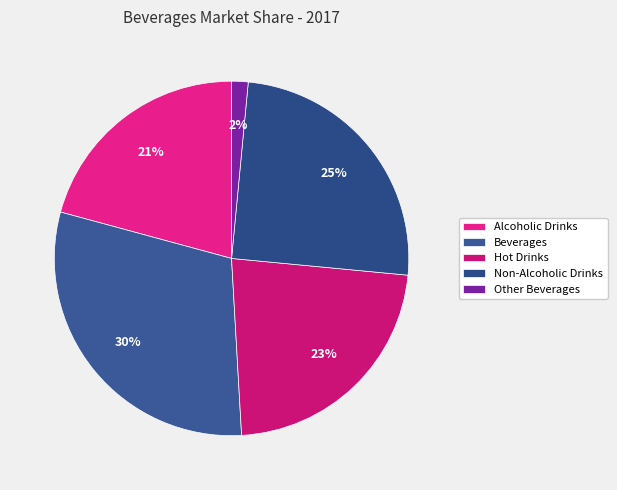

Which slice is the largest?

Beverages